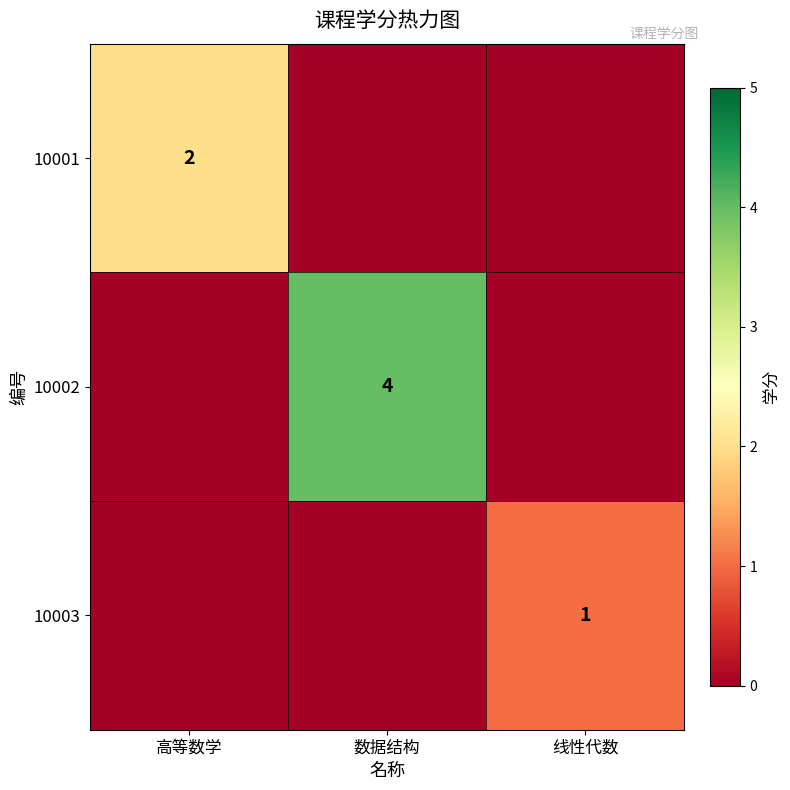

The value of 10001 at 高等数学 is 2. True or false?

True